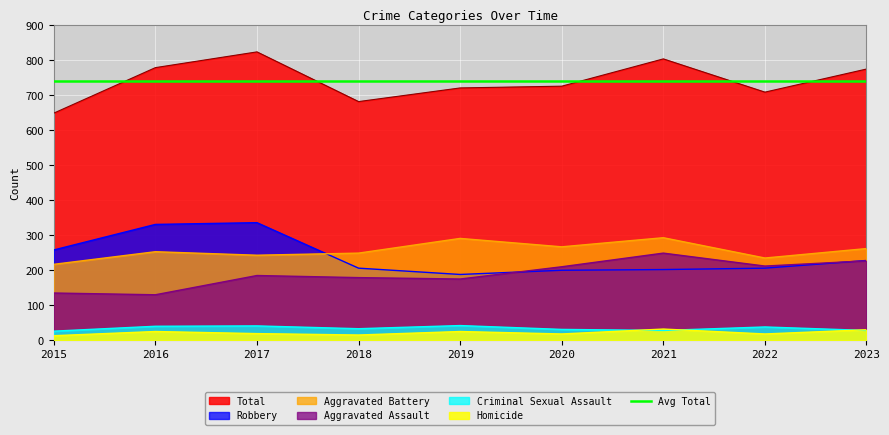

What is the smallest value displayed?

13